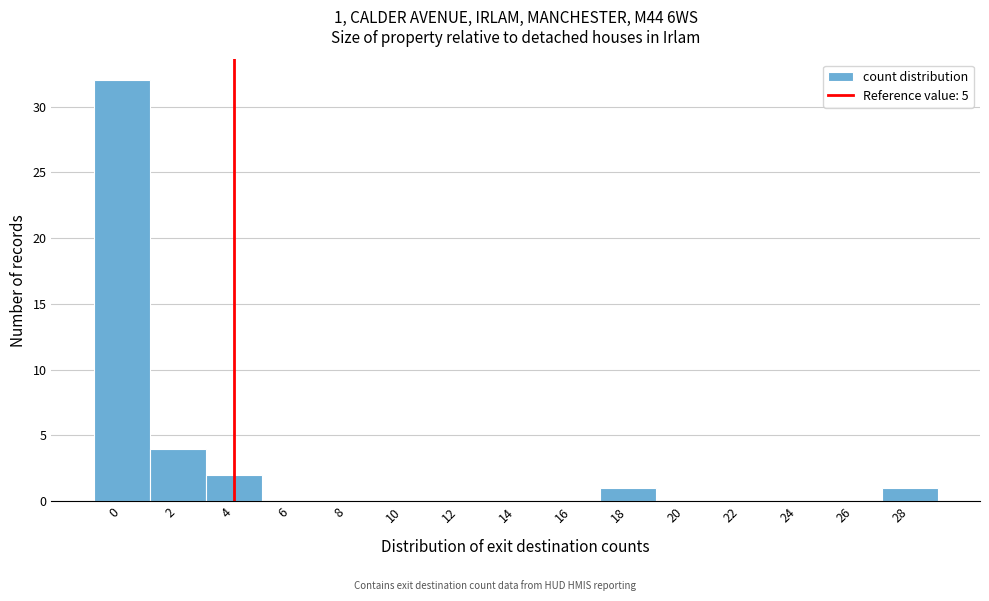

Reading left to right, extract all data points from this chart.

0=32	2=4	4=2	6=0	8=0	10=0	12=0	14=0	16=0	18=1	20=0	22=0	24=0	26=0	28=1